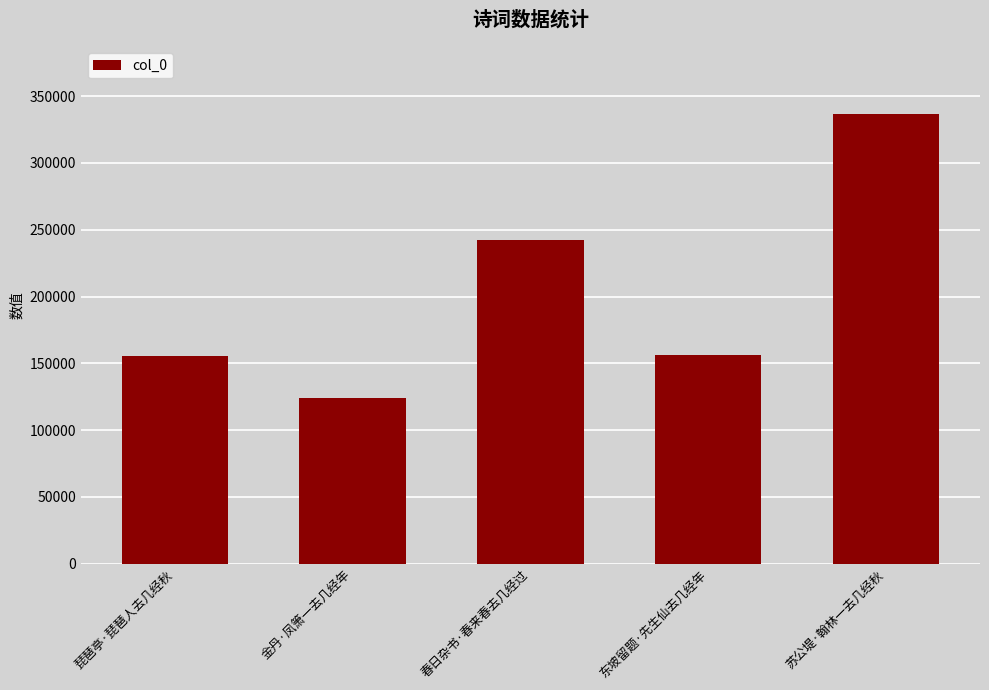

True or false: the data shows 267974 at 东坡留题·先生仙去几经年.

False